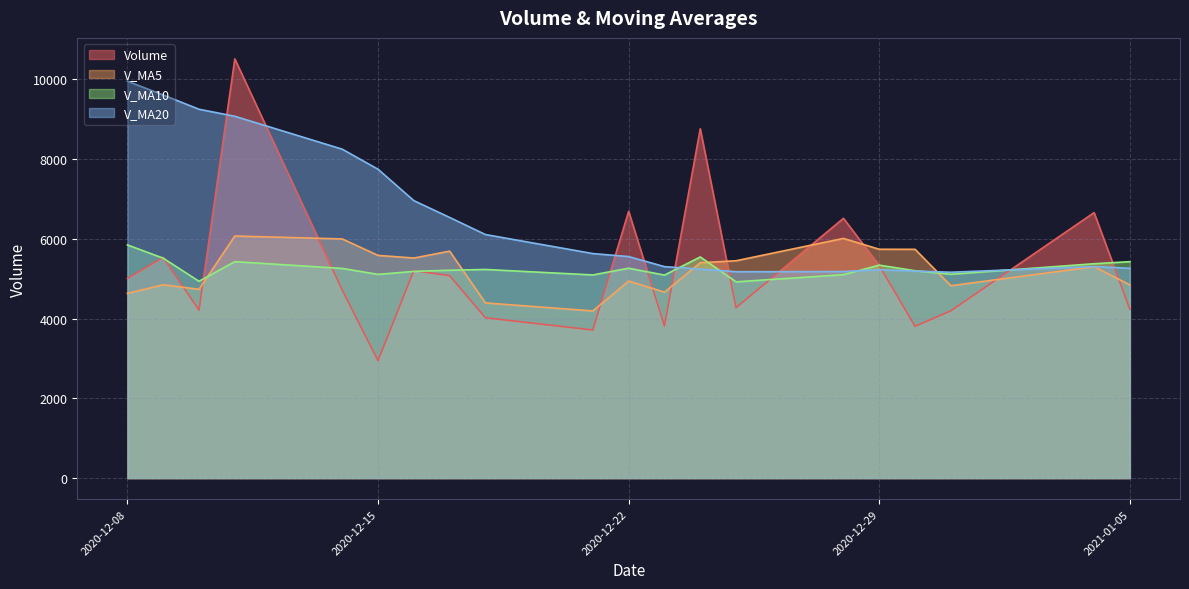

Is it true that v_ma5 equals 4849.3 at 2020-12-09?

True